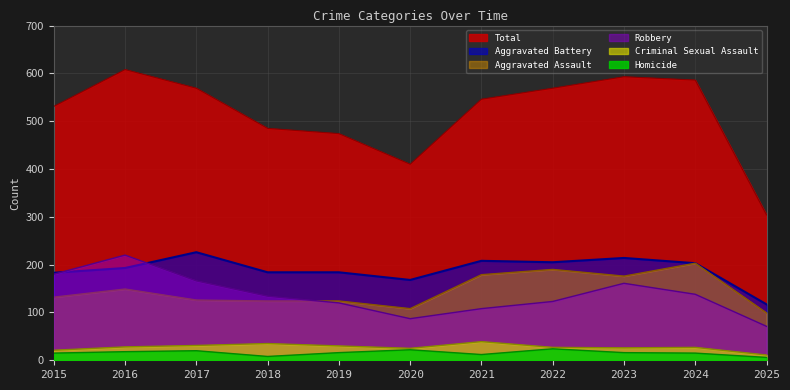

Which series has the largest range (max minus min)?

Total